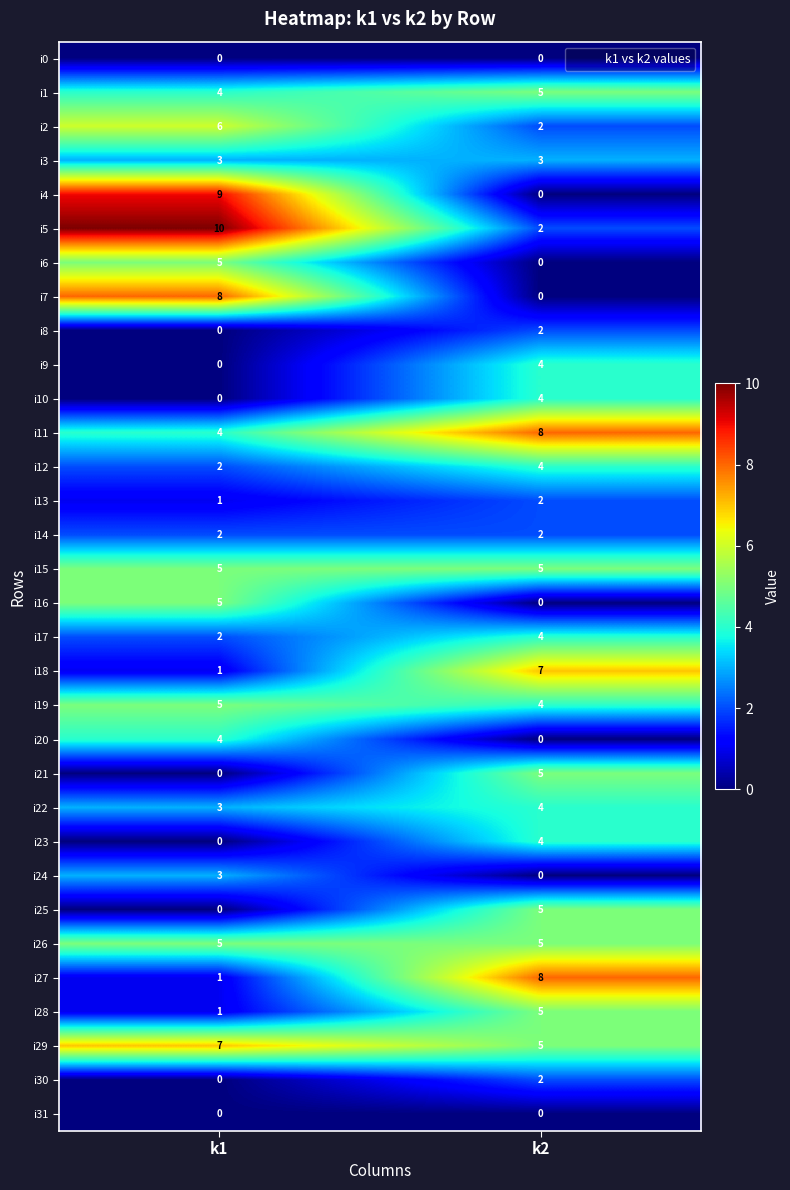

What is the spread (max minus min) of values at k2?

8